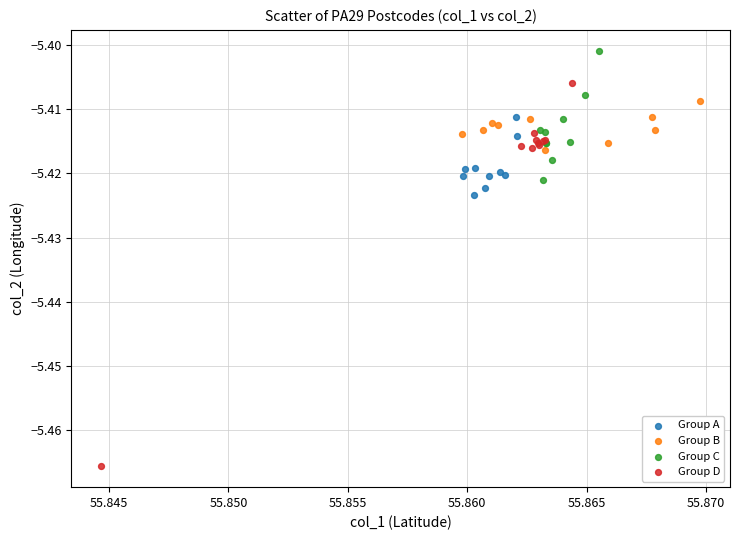

Which series has the widest spread of Y values?

Group D